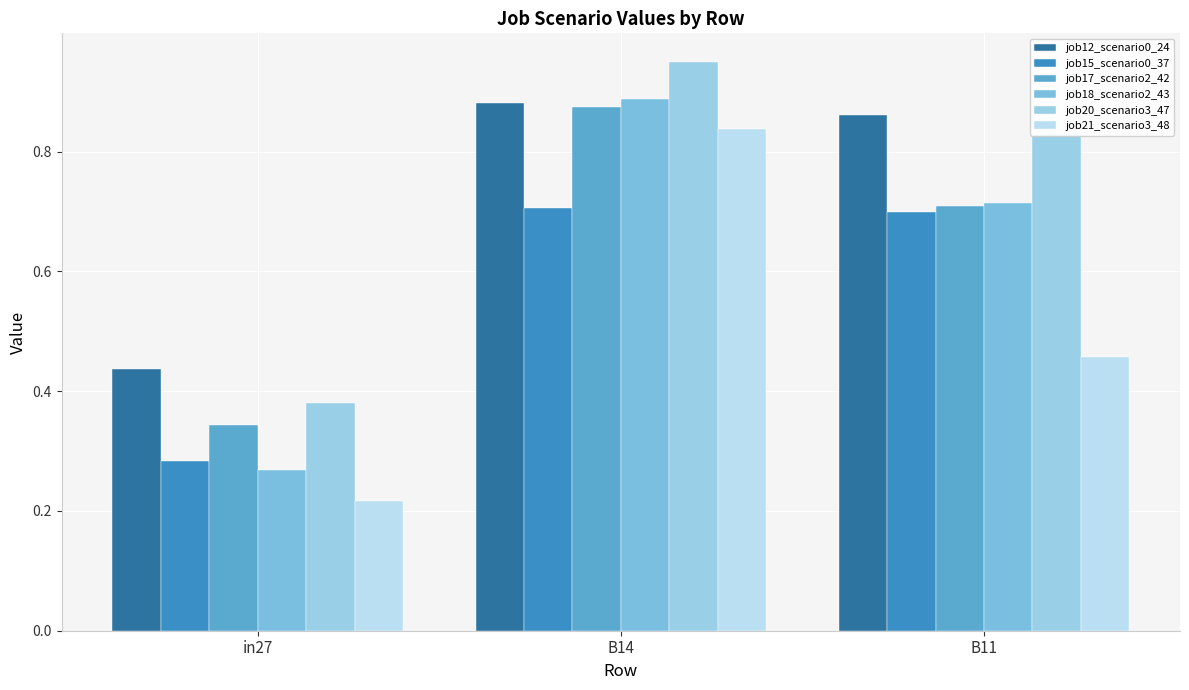

What is the spread (max minus min) of values at B14?

0.2